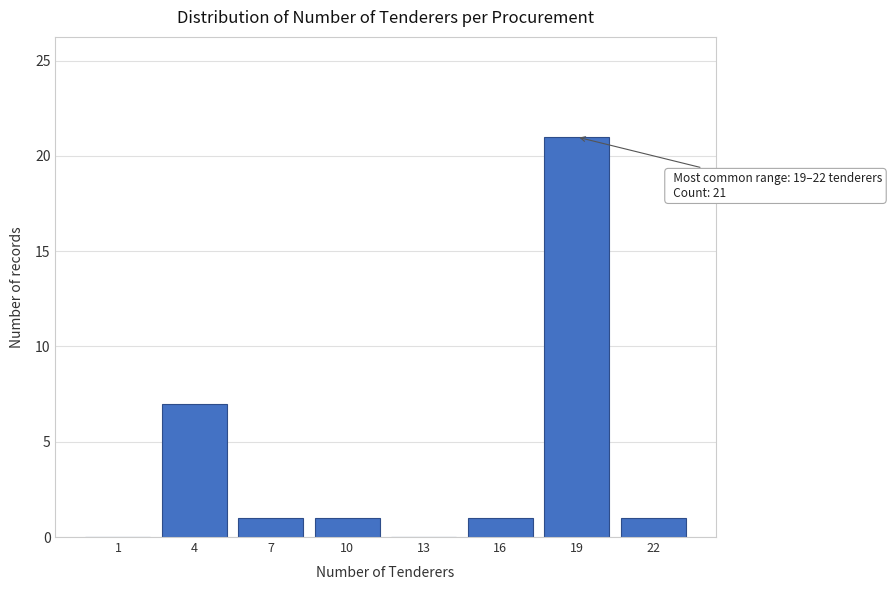

Reading left to right, extract all data points from this chart.

1=0	4=7	7=1	10=1	13=0	16=1	19=21	22=1